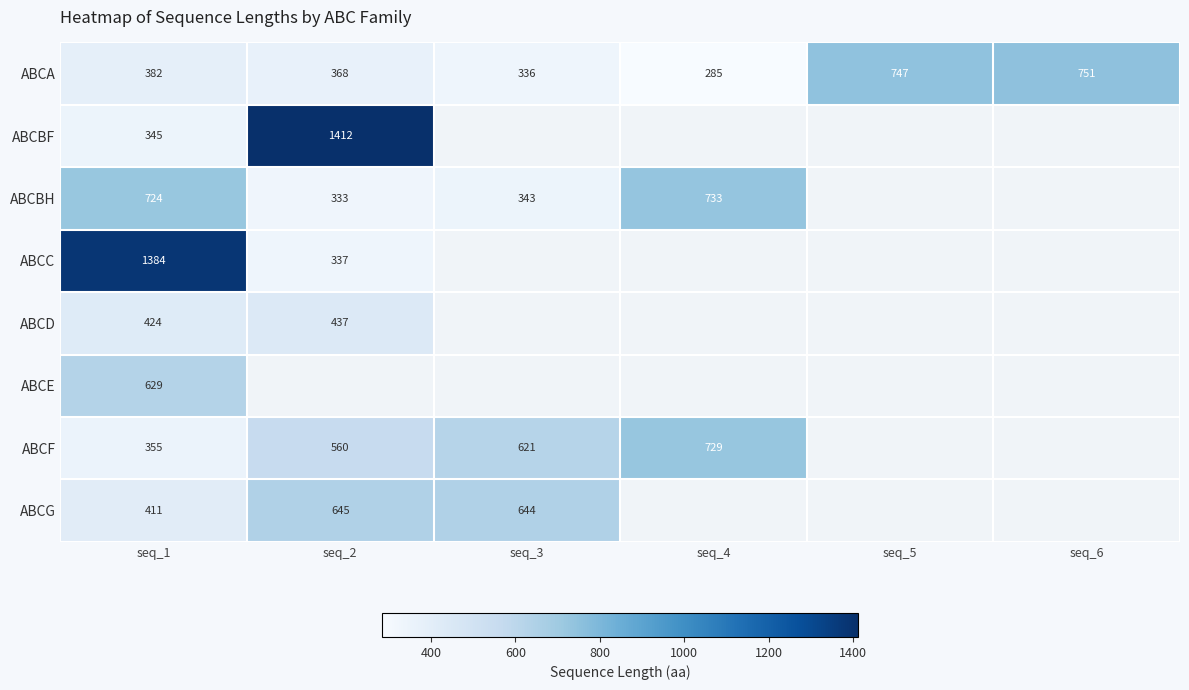

The value of ABCA at seq_6 is 348. True or false?

False